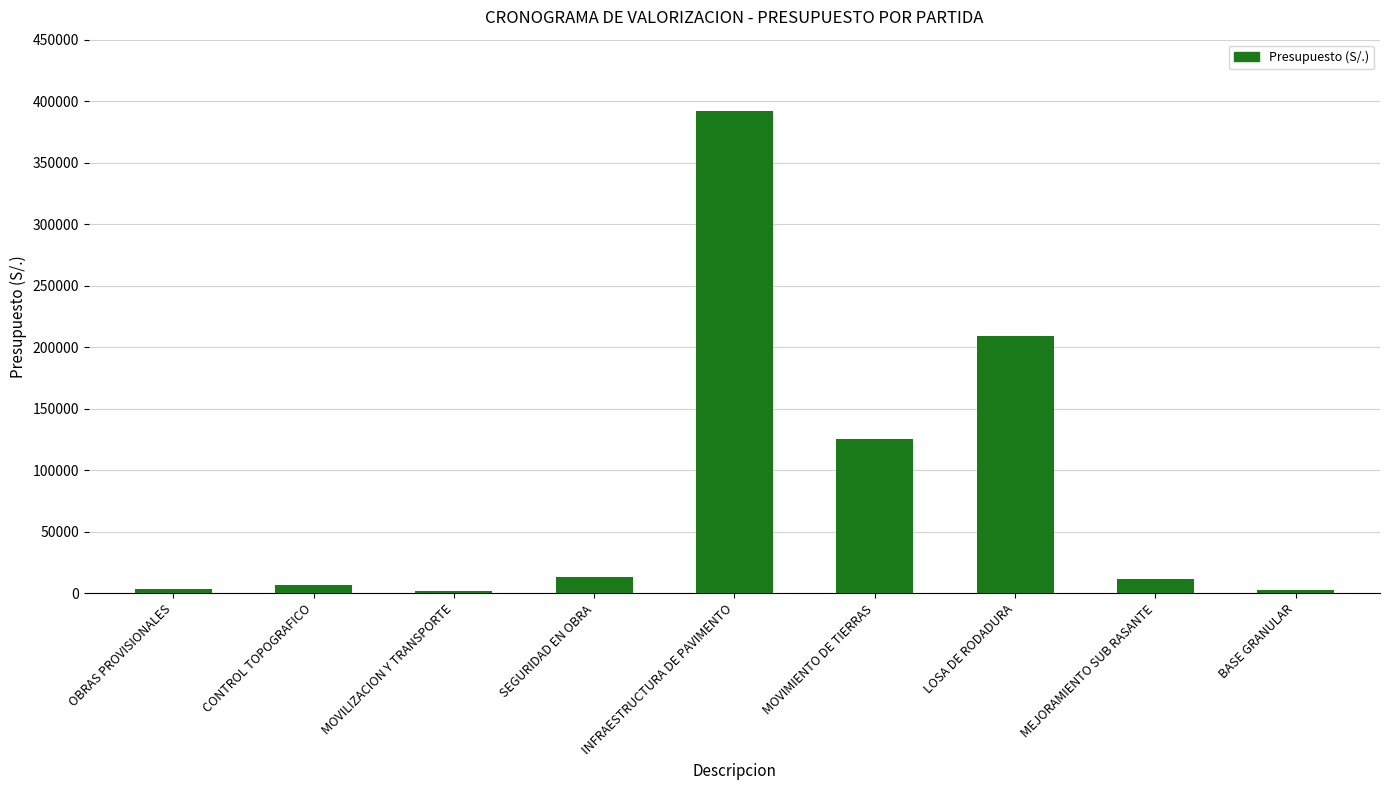

What is the change in value from CONTROL TOPOGRAFICO to MOVIMIENTO DE TIERRAS?

+118718.8